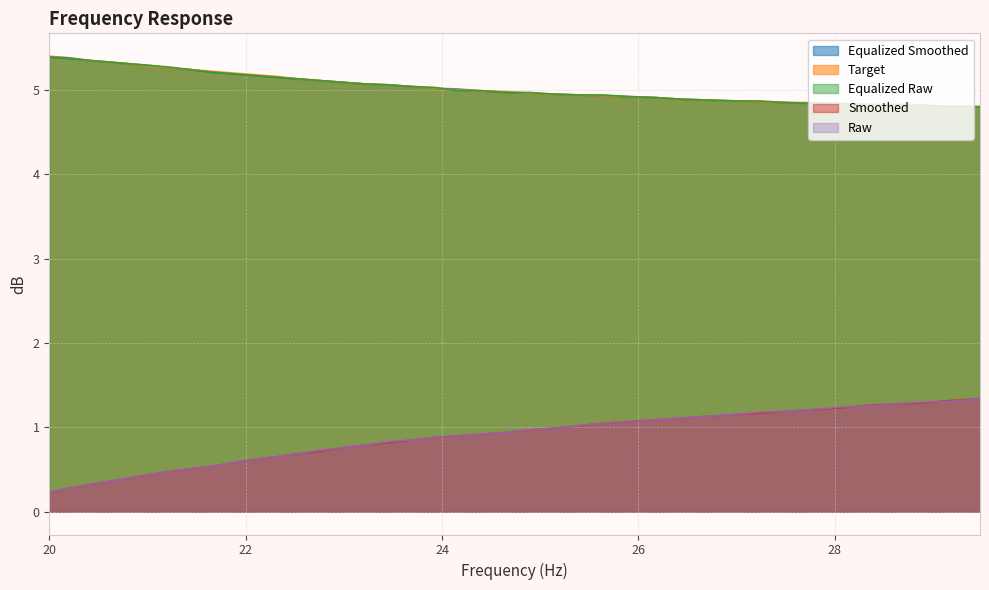

True or false: raw has more than 2 interior local peaks.

False